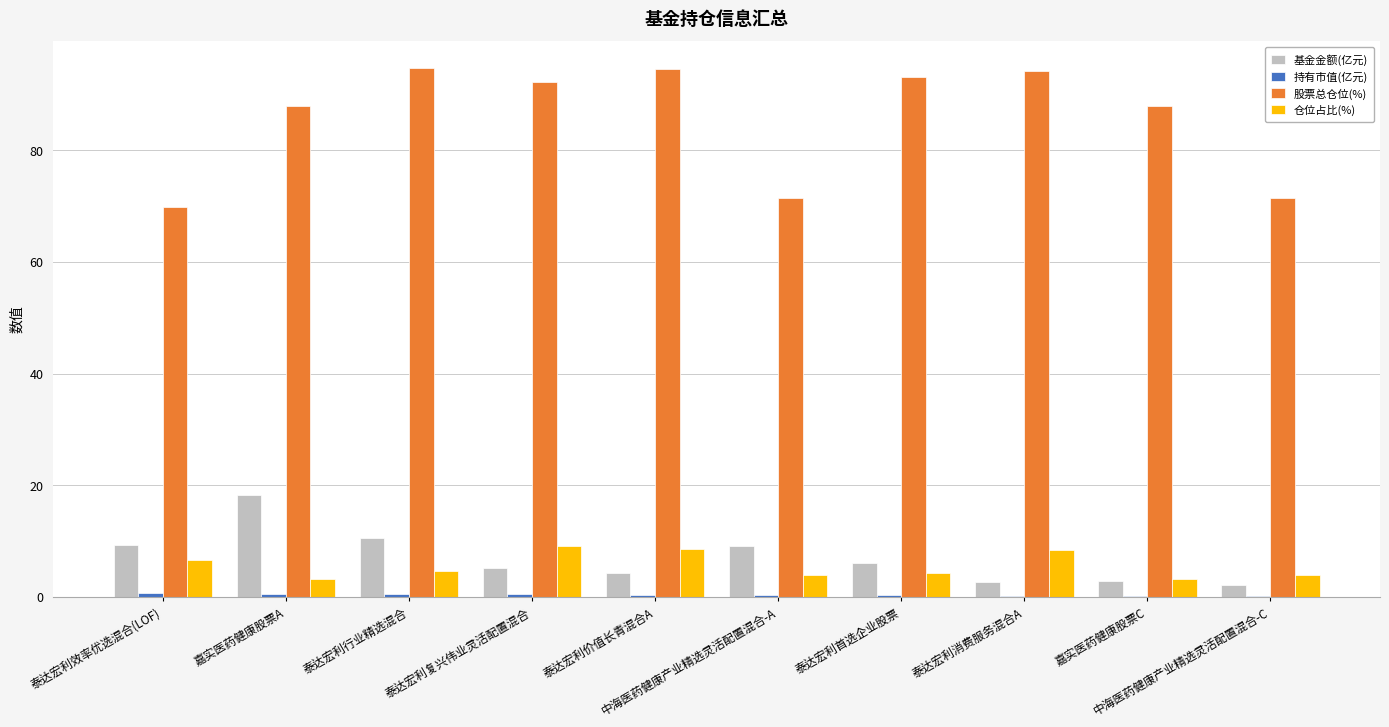

What is the difference between the 仓位占比(%) values at 泰达宏利行业精选混合 and 嘉实医药健康股票C?

1.3